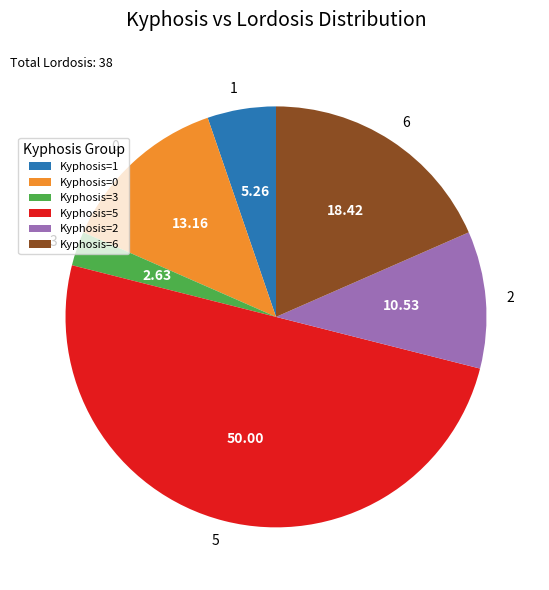

Does 2 account for over 50% of the chart?

No